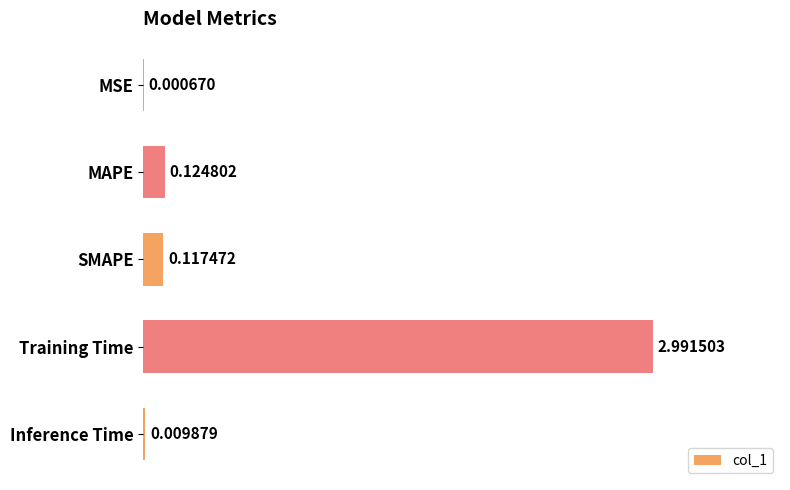

At which category does the chart reach its peak across all series?

Training Time